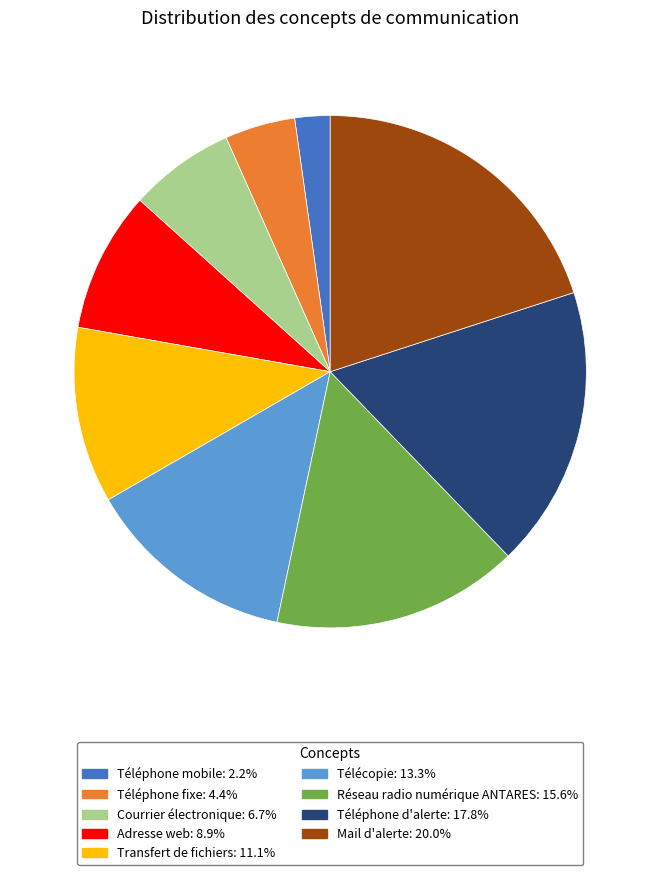

What is the smallest slice in the pie chart?

Téléphone mobile